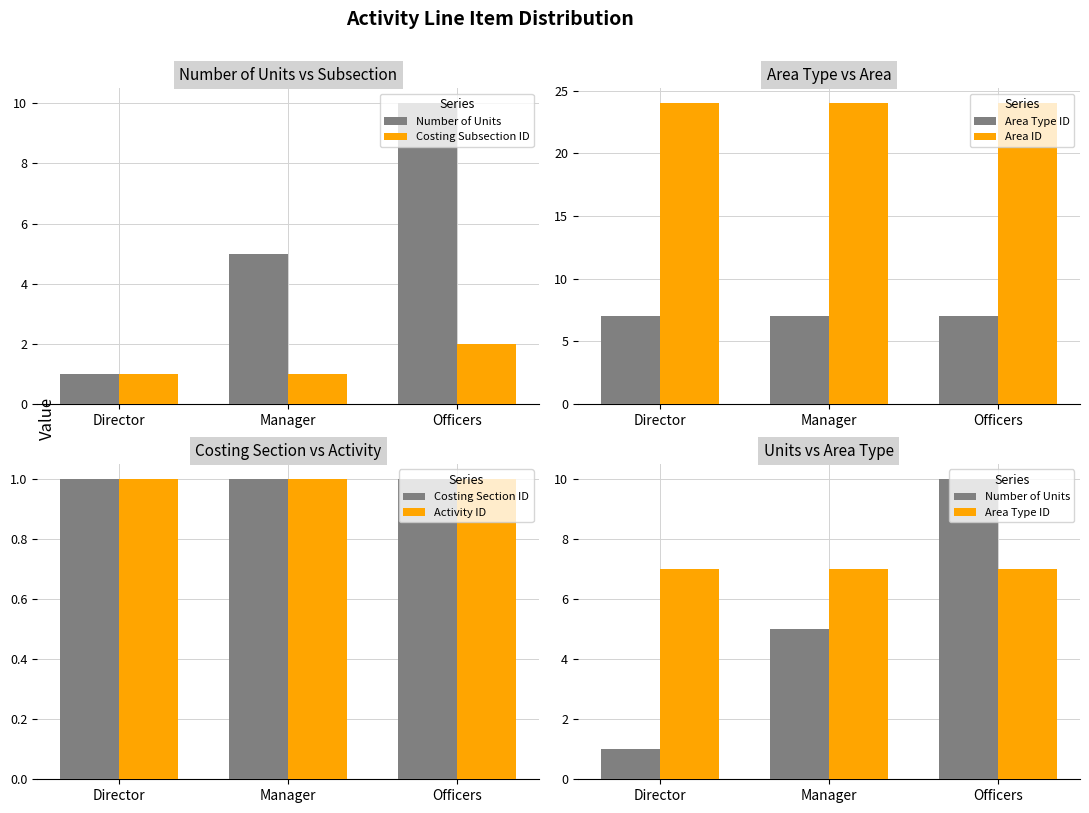

Is it true that Costing Subsection ID equals 2 at Officers?

True